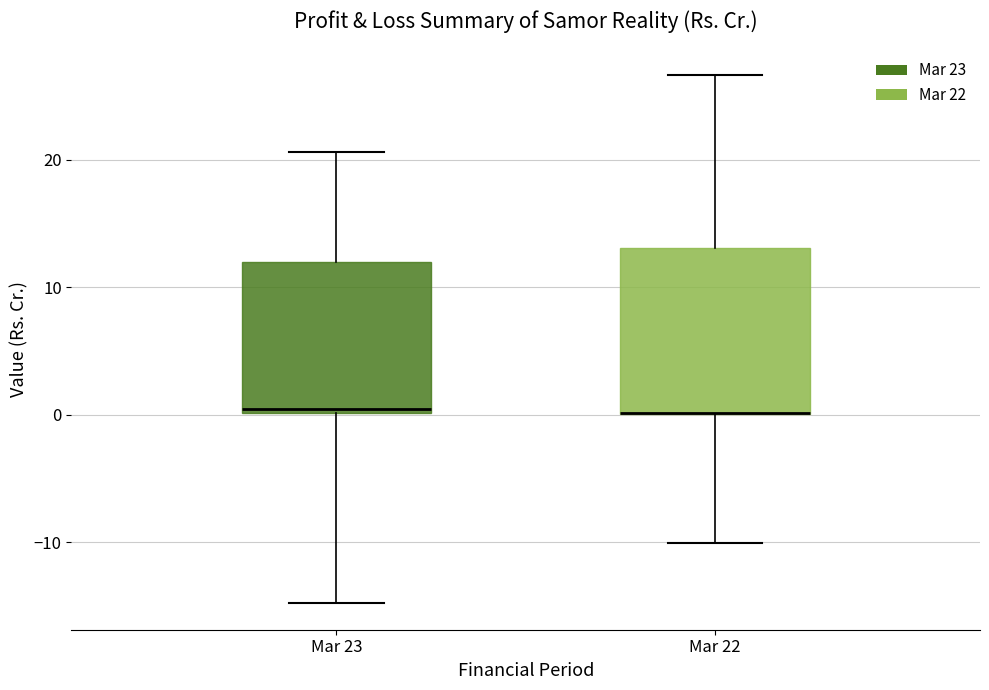

Reading left to right, read every box against the y-axis: the position of its median line, the range the box covers, and the ends of its whiskers. The values are not printed on the chart, so give them approximately, as read against the axis.

Mar 23: median 0 (just above the box's lower edge), box 0 to 12, whiskers -15 to 21
Mar 22: median 0 (drawn on the box's lower edge), box 0 to 13, whiskers -10 to 27